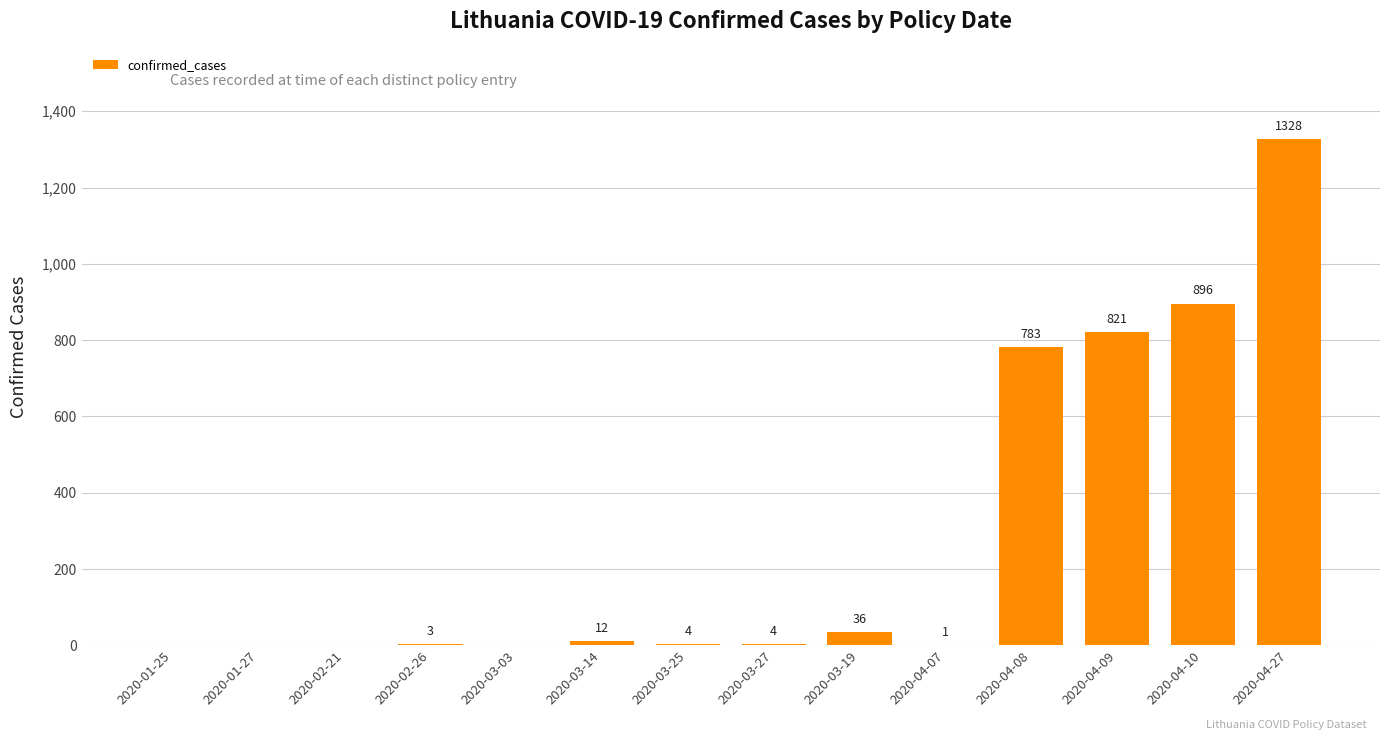

Is it true that the value at 2020-04-10 is 896?

True